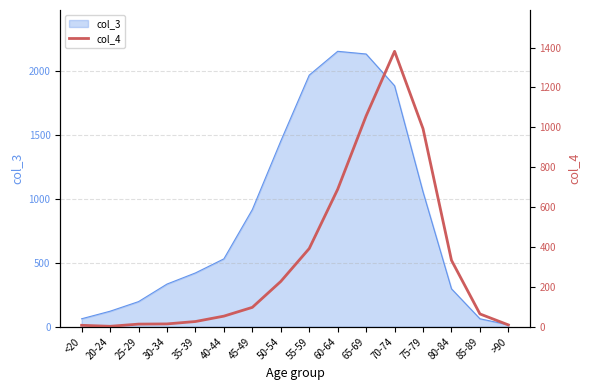

Where is the data nearest to the value 691?

60-64